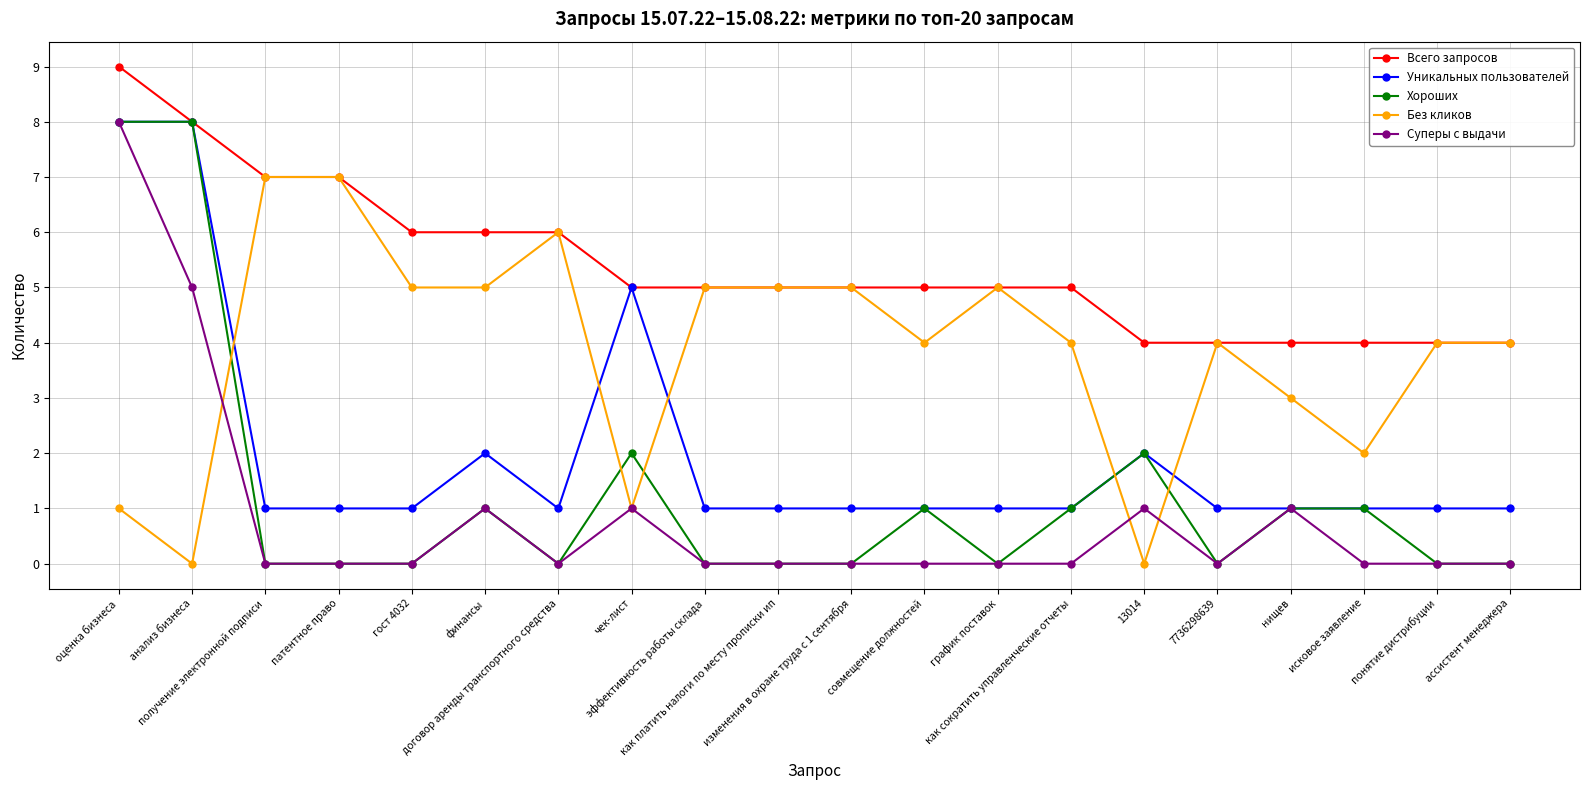

The Без кликов series shows 6 at 7736298639. True or false?

False